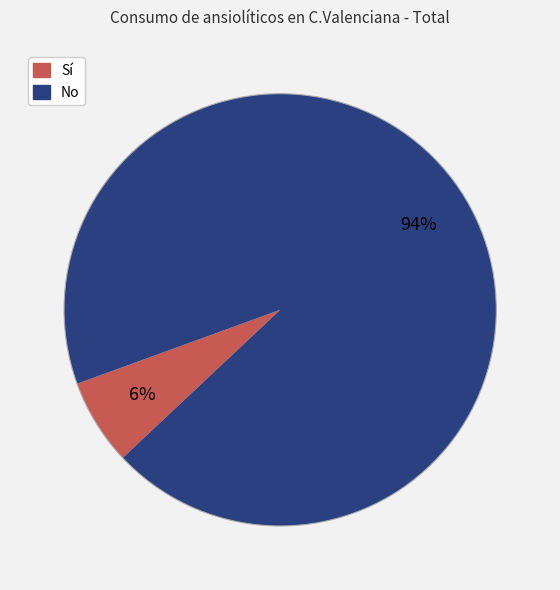

Is there a majority slice in this chart?

Yes